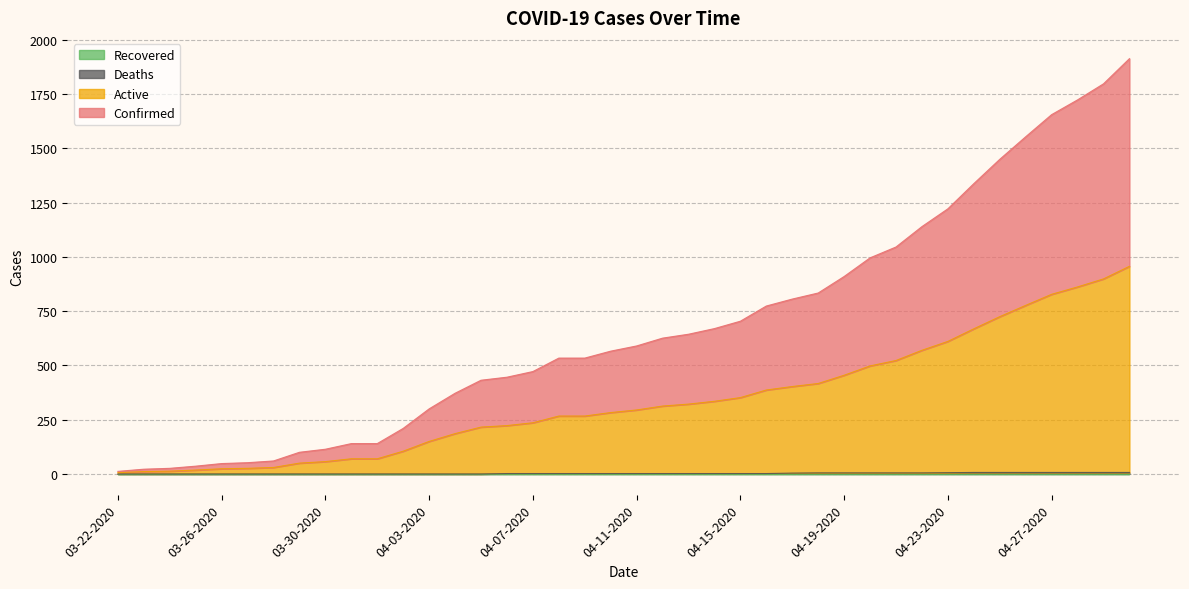

What is the label of the 39th point from the right?

03-23-2020